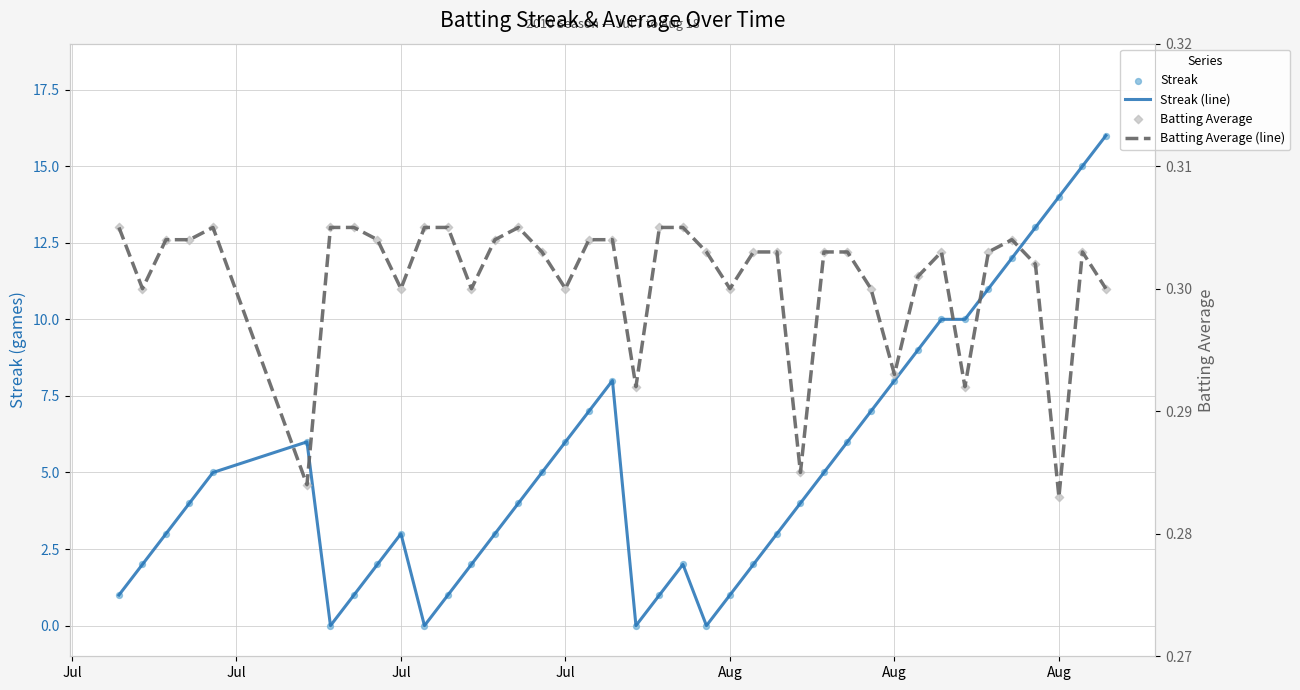

Which series has the largest total across all categories?

Streak (line)